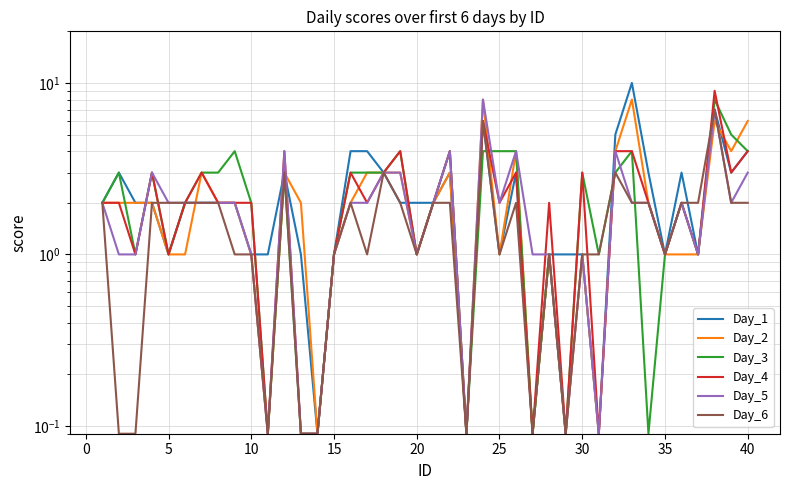

How many data points does each series have?

40